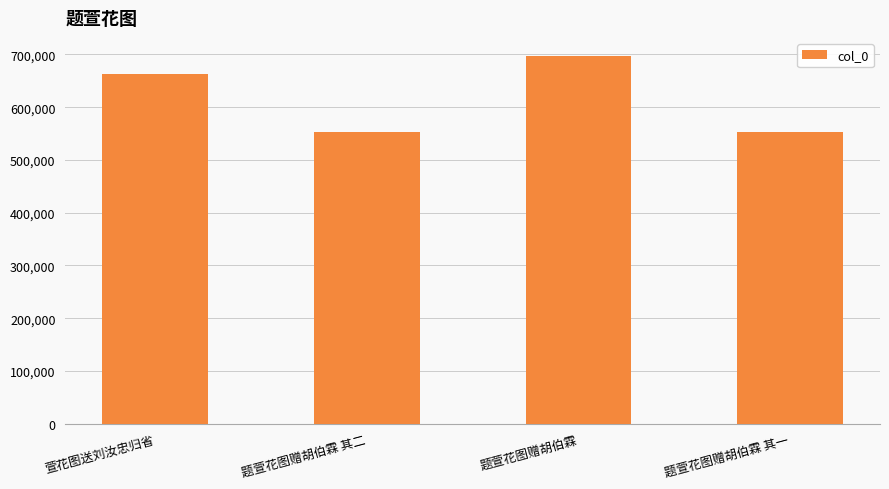

Where is the data nearest to the value 624538?

萱花图送刘汝忠归省